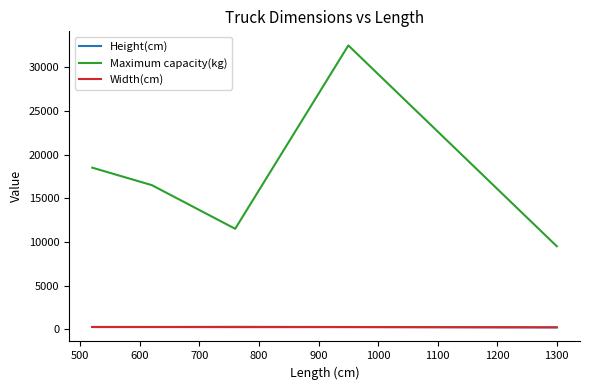

Which series has the largest total across all categories?

Maximum capacity(kg)